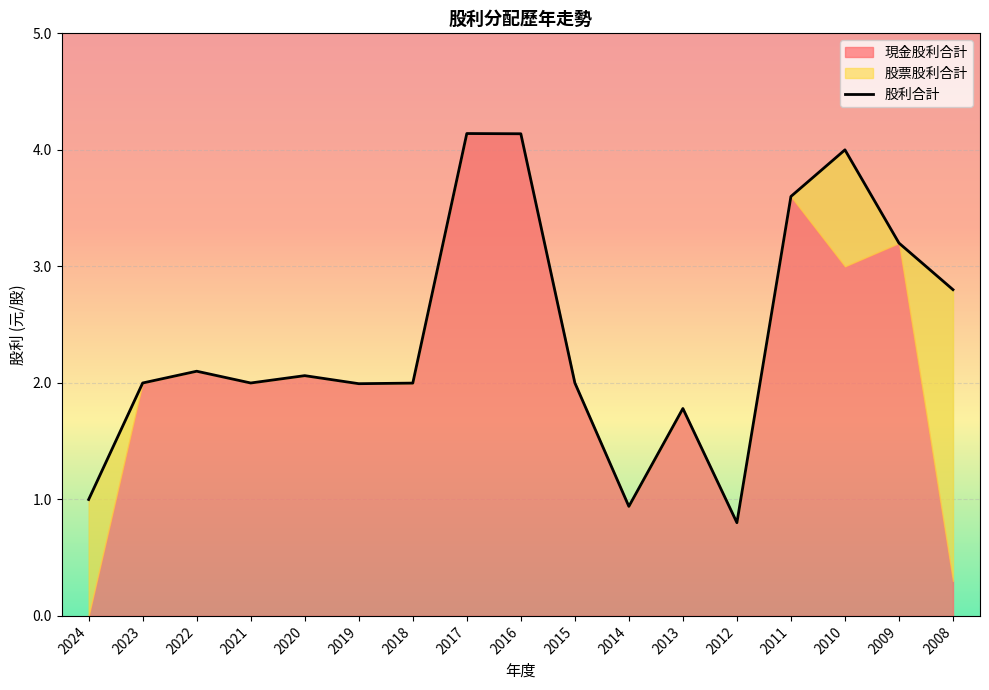

Count the number of values greater than 2.

8